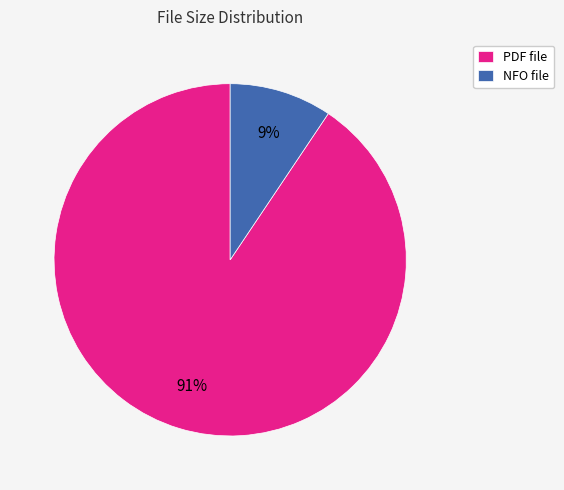

What percentage is the NFO file slice, to the nearest percent?

9%